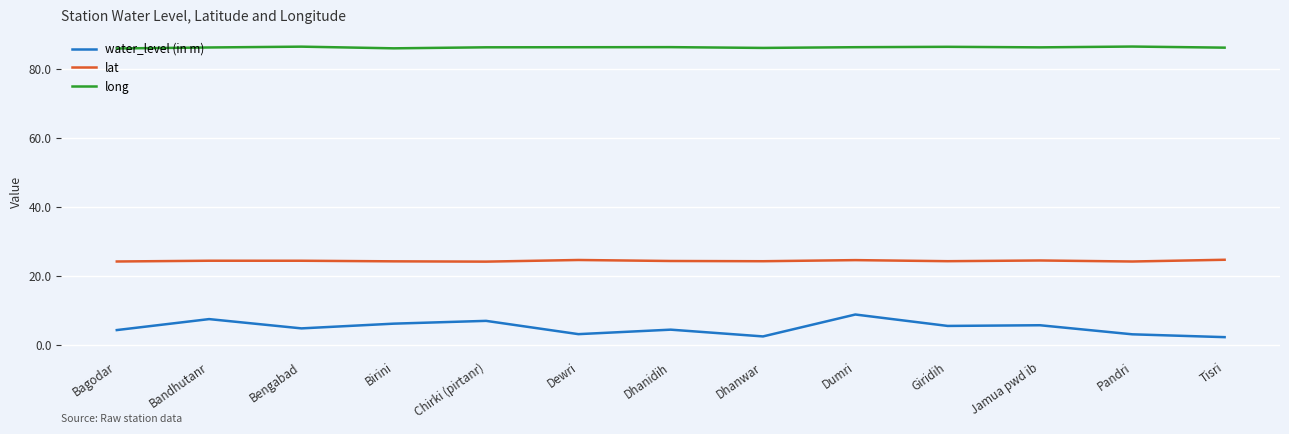

What is the sum of all long values?

1119.8